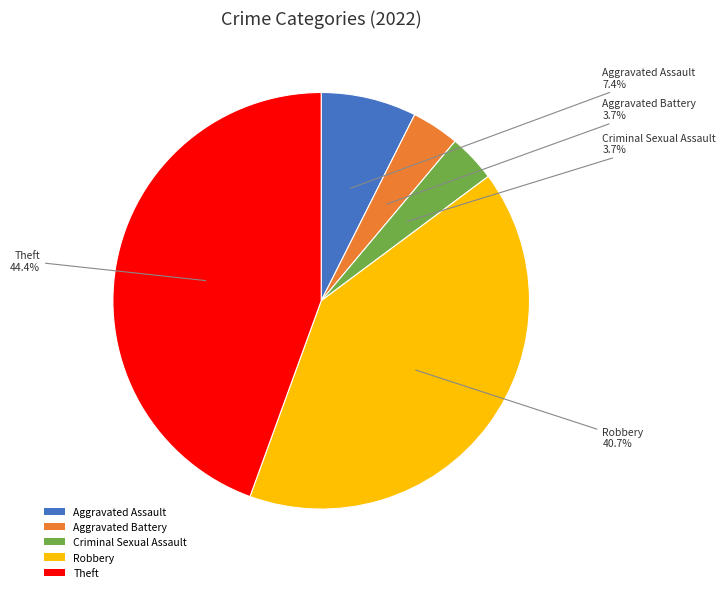

What portion of the pie excludes Aggravated Assault?

92.6%